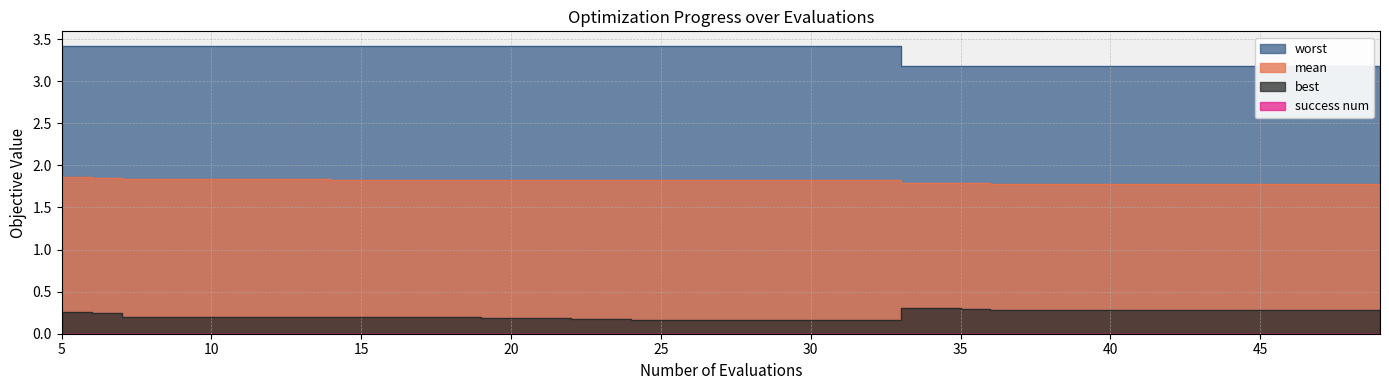

Rank the series at 25 from highest to lowest value.

worst, mean, best